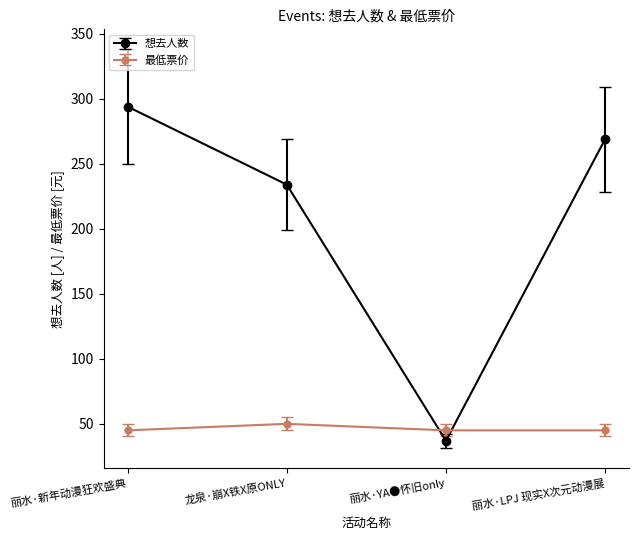

After their last crossing, which series has the higher values: 想去人数 or 最低票价?

想去人数